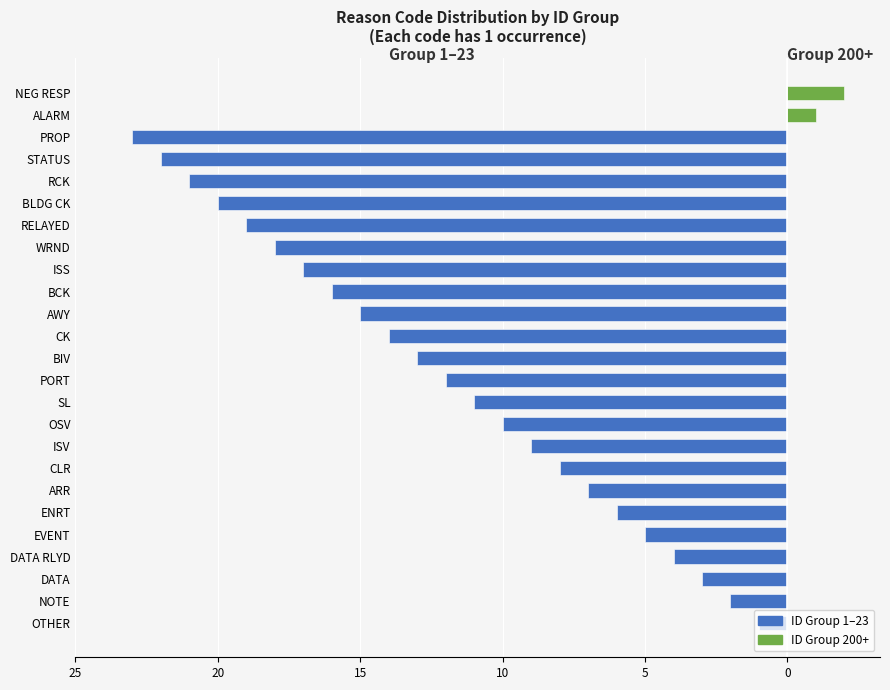

Between ALARM and STATUS, which is larger?

ALARM